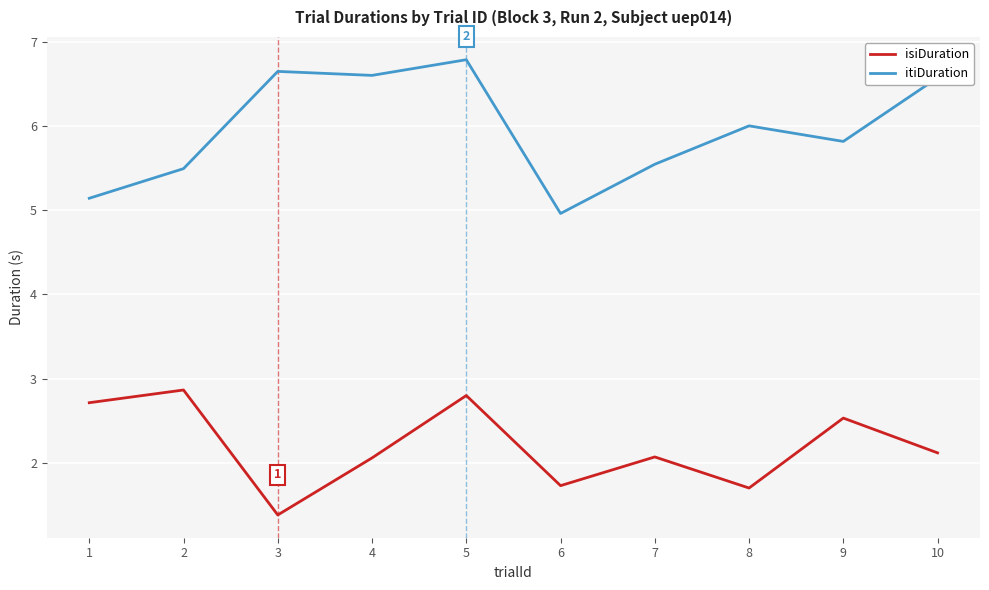

Which series has the largest total across all categories?

itiDuration